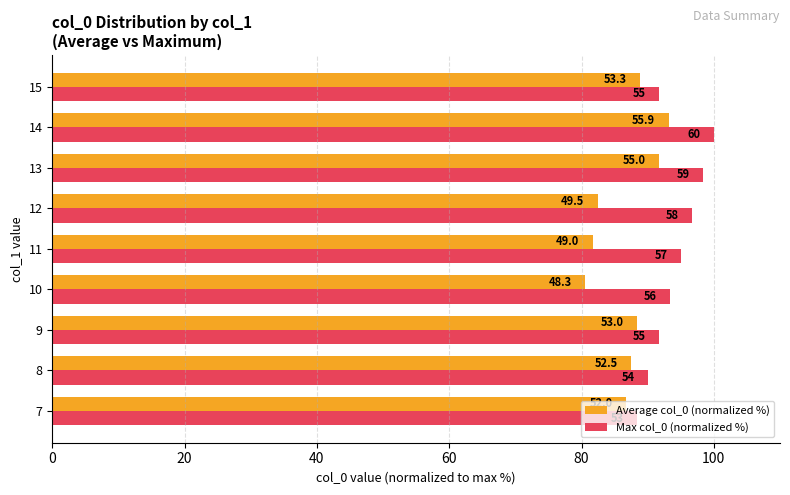

What are all the series names shown in the legend?

Average col_0 (normalized %), Max col_0 (normalized %)